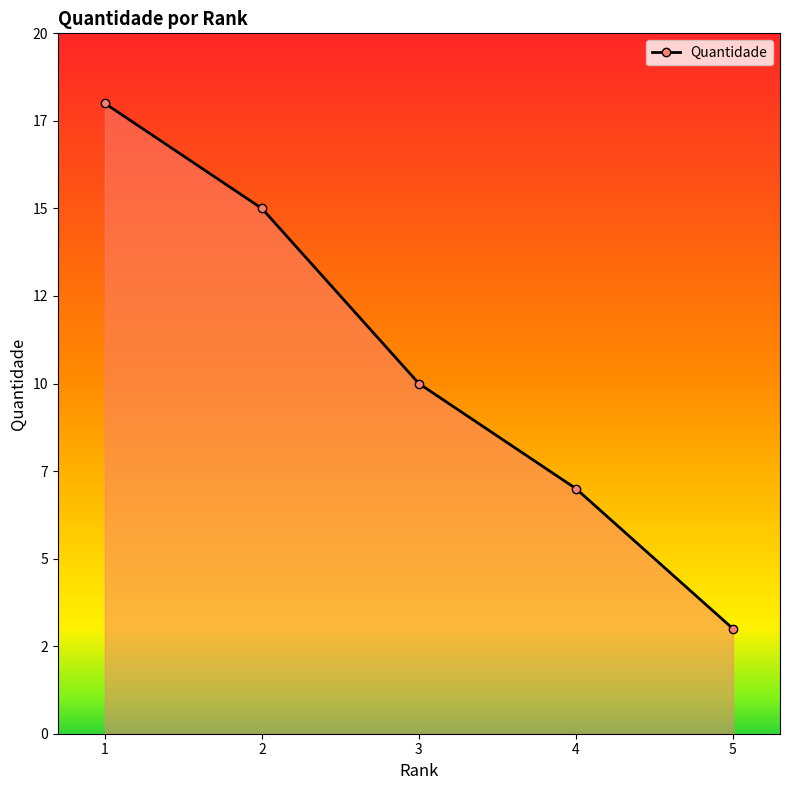

At which category does the chart reach its peak across all series?

1